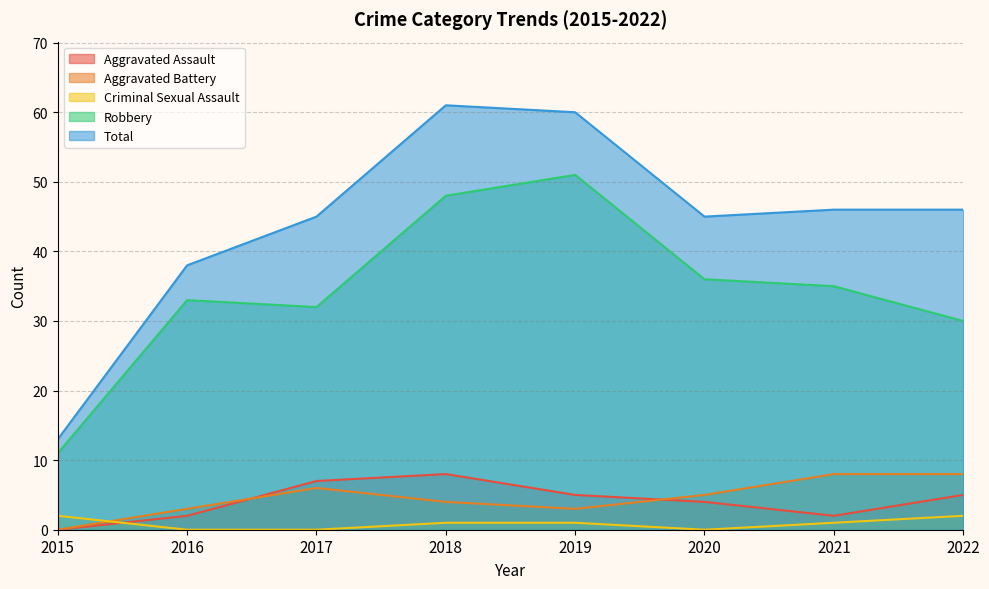

How many interior local valleys does the Aggravated Assault series have?

1